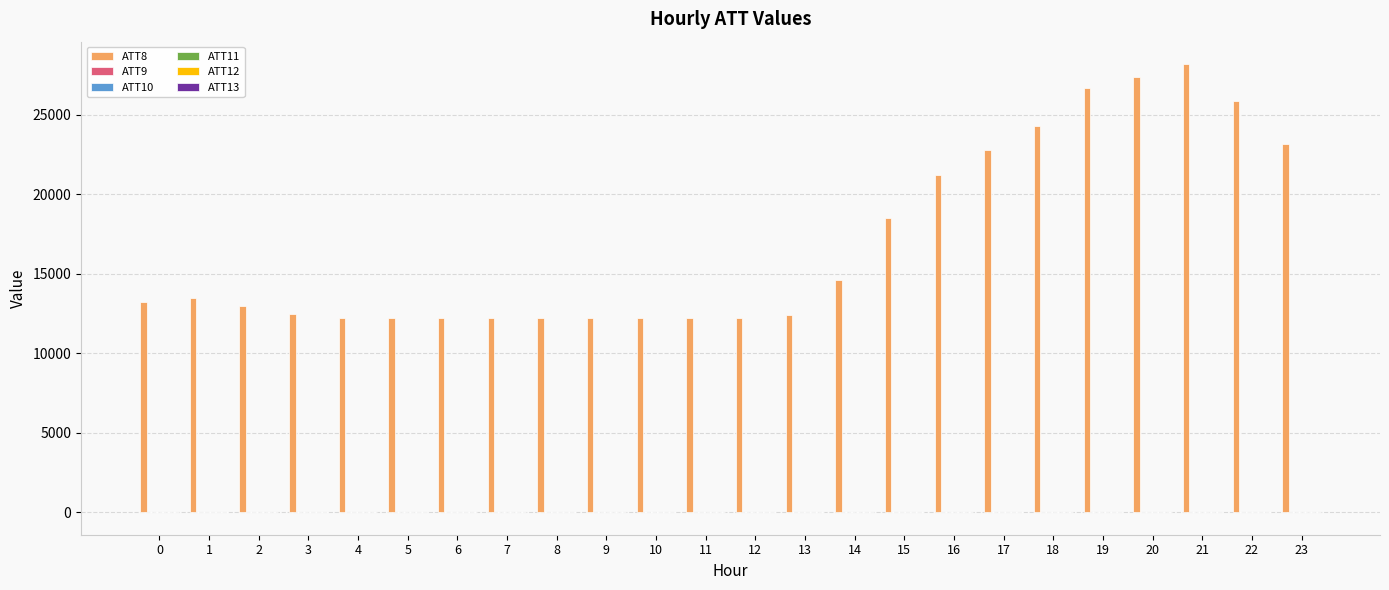

Which series has the largest total across all categories?

ATT8